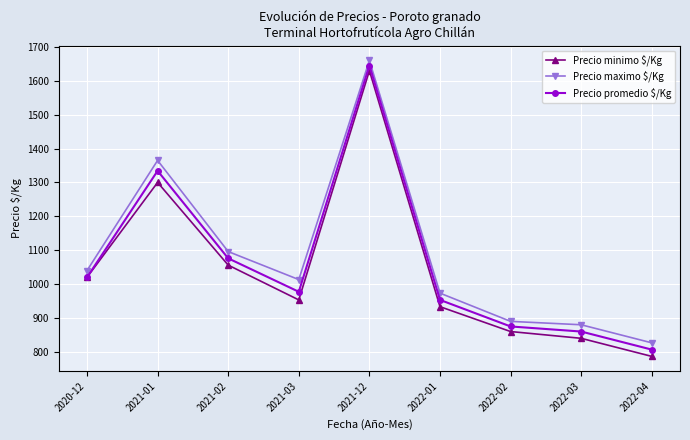

Count the number of categories in the chart.

9